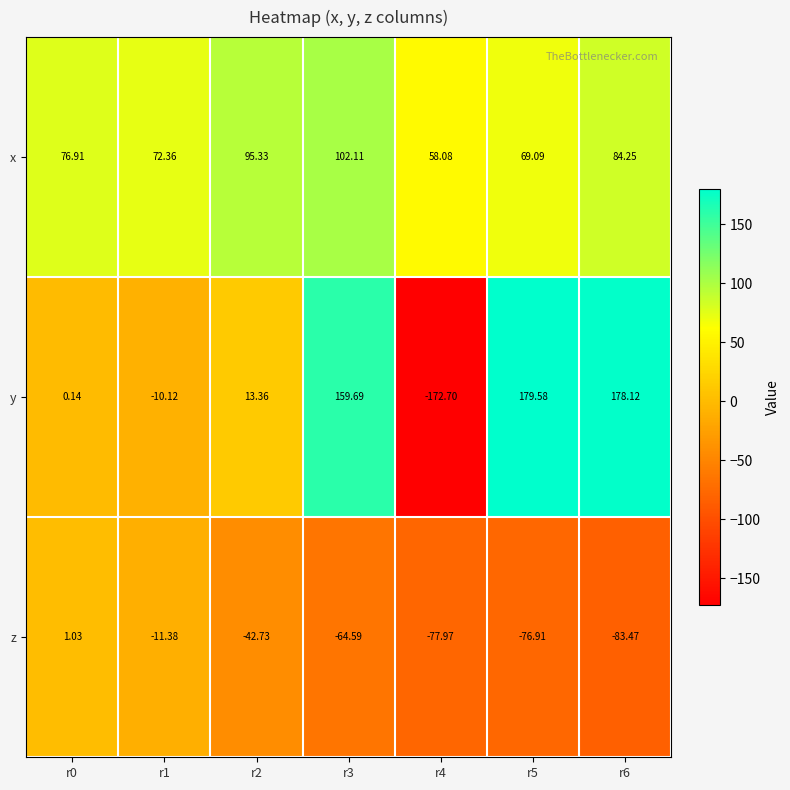

How many categories are shown in the chart?

7